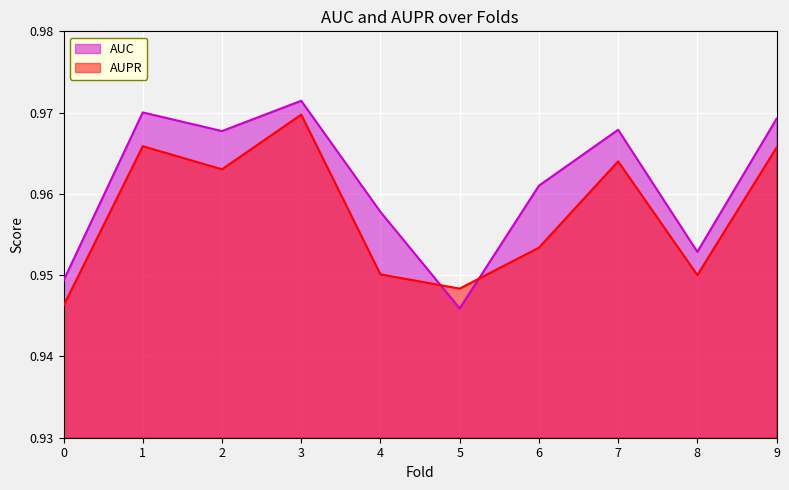

How many data points does each series have?

10